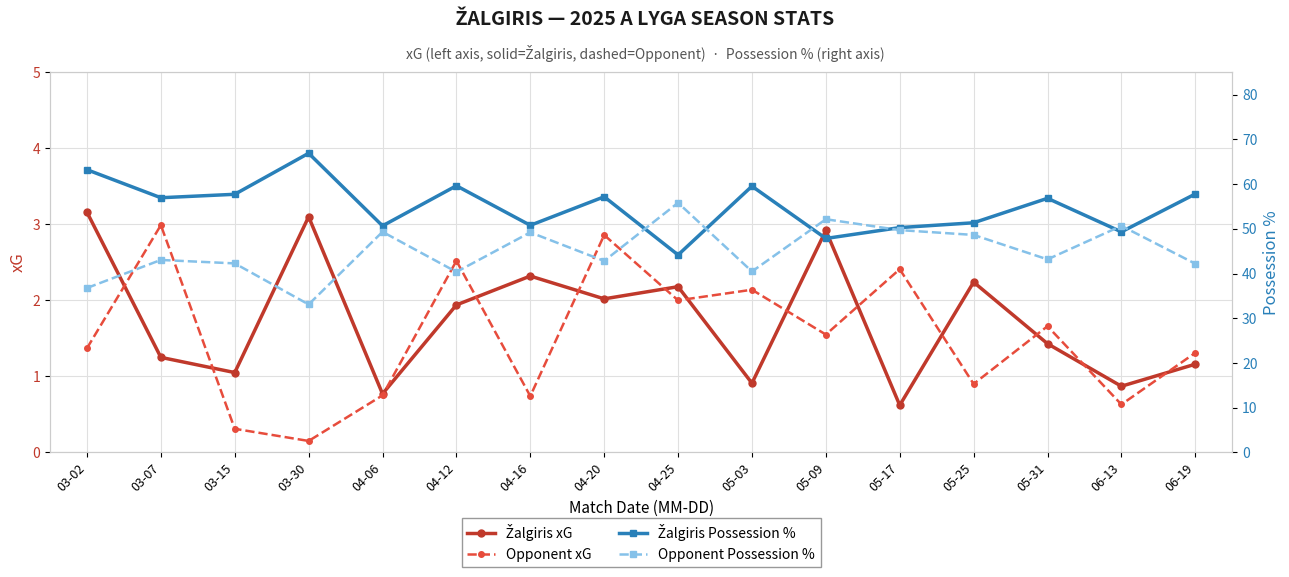

Is it true that Žalgiris Possession % equals 38.9 at 05-31?

False